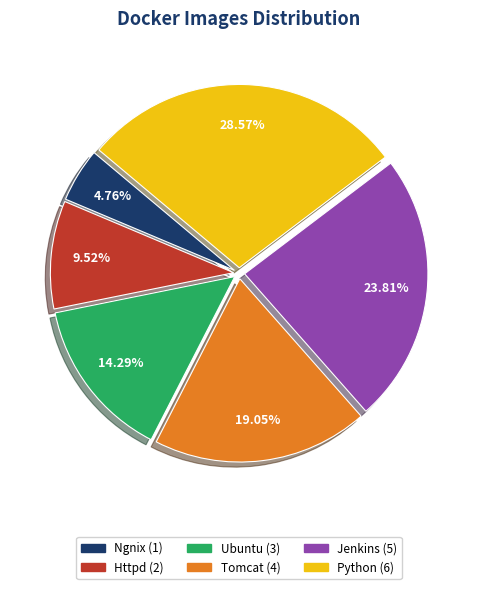

The Httpd slice represents 10% of the pie. True or false?

True